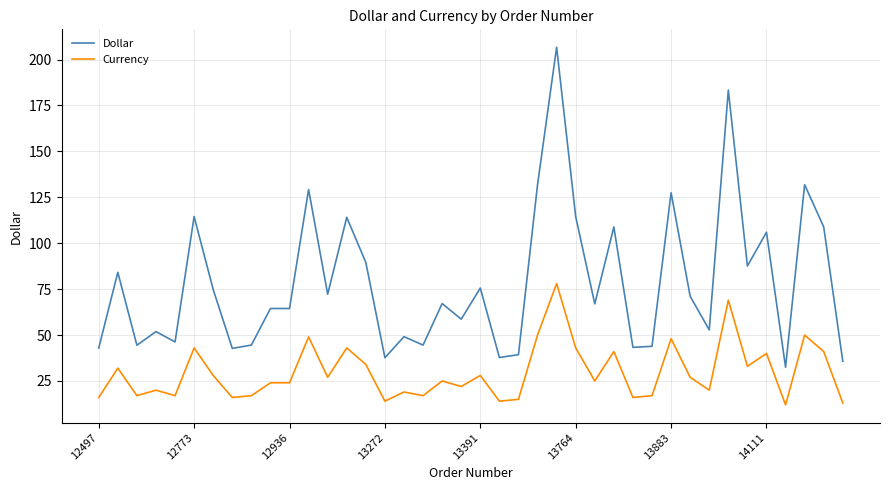

What is the average value of the Currency series?

29.6